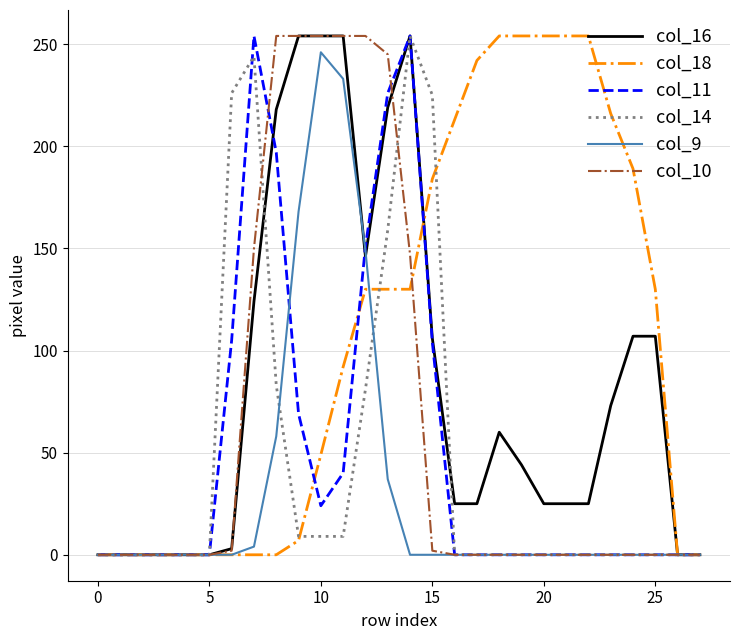

What is the maximum value for col_16?

254